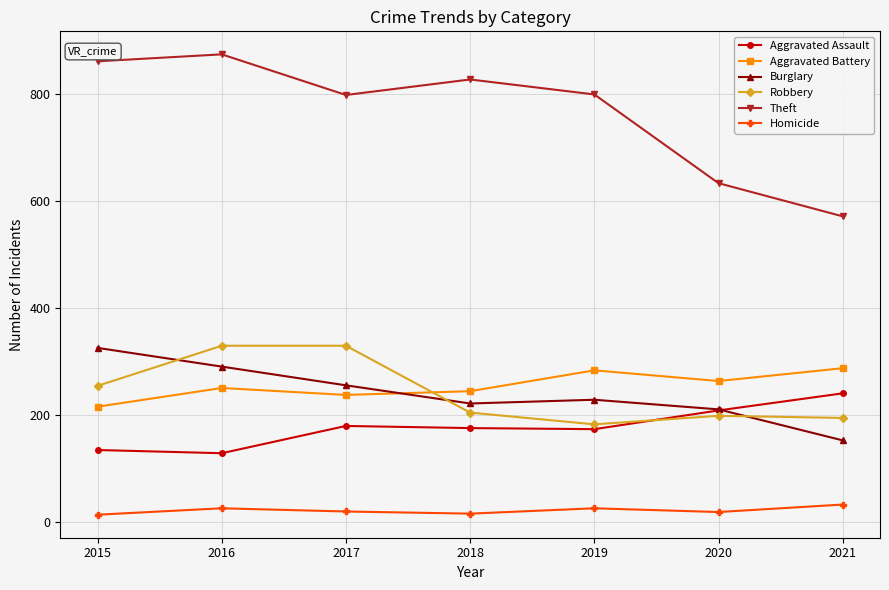

The value of Aggravated Assault at 2021 is 240. True or false?

True